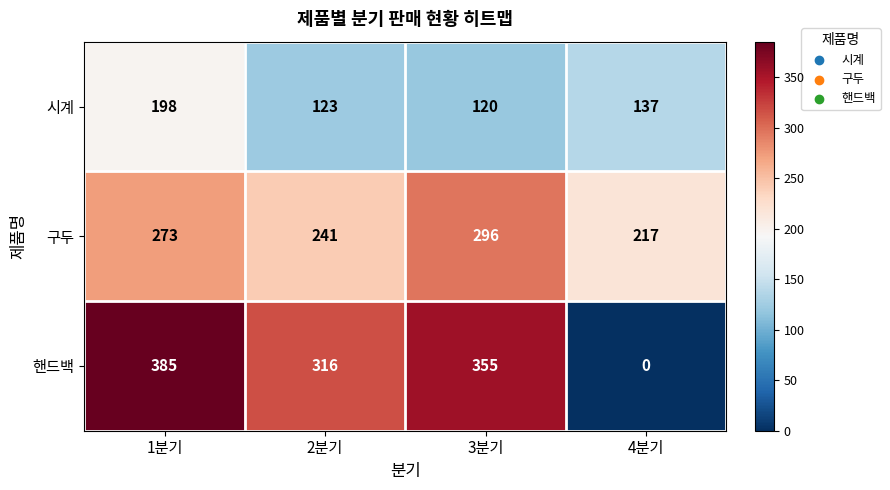

What is the total value across all series at 1분기?

856